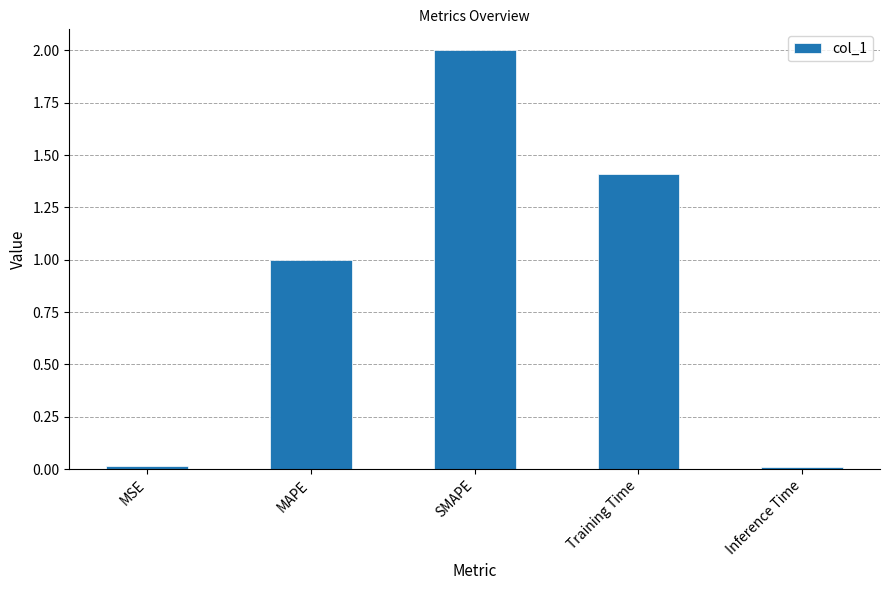

Does the chart contain any negative values?

No